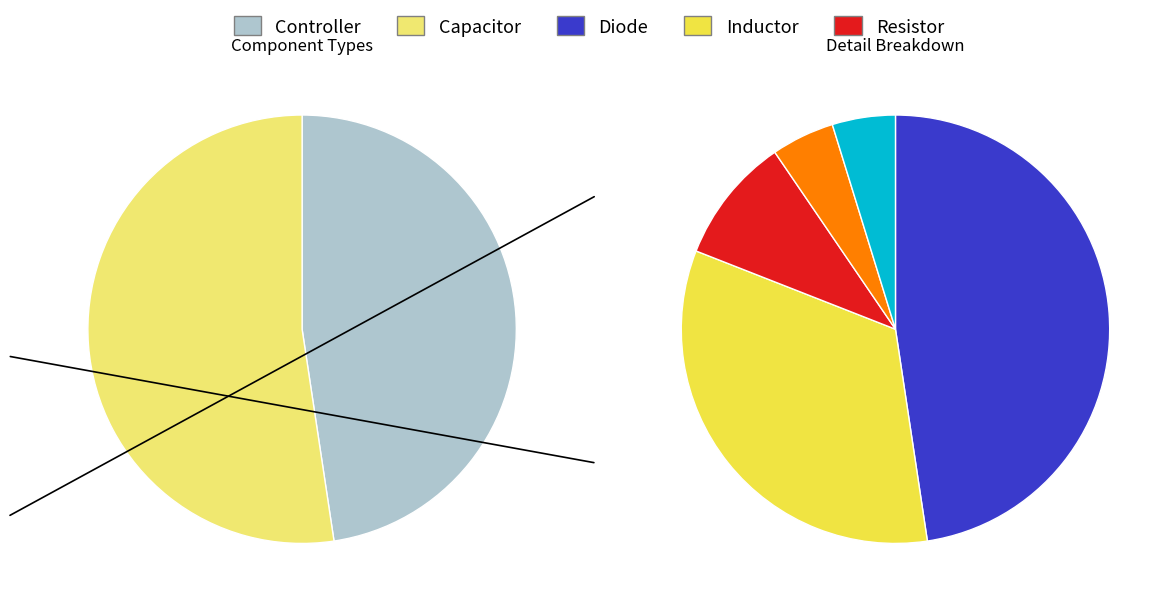

Is Controller the majority of the pie?

No